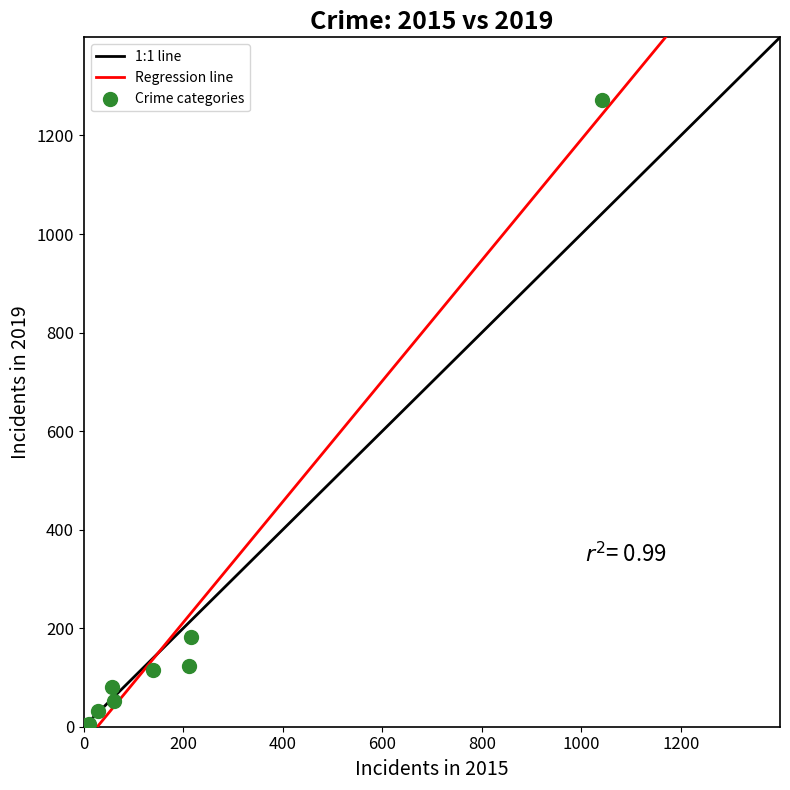

What Y value in the scatter plot is closest to 638?

182